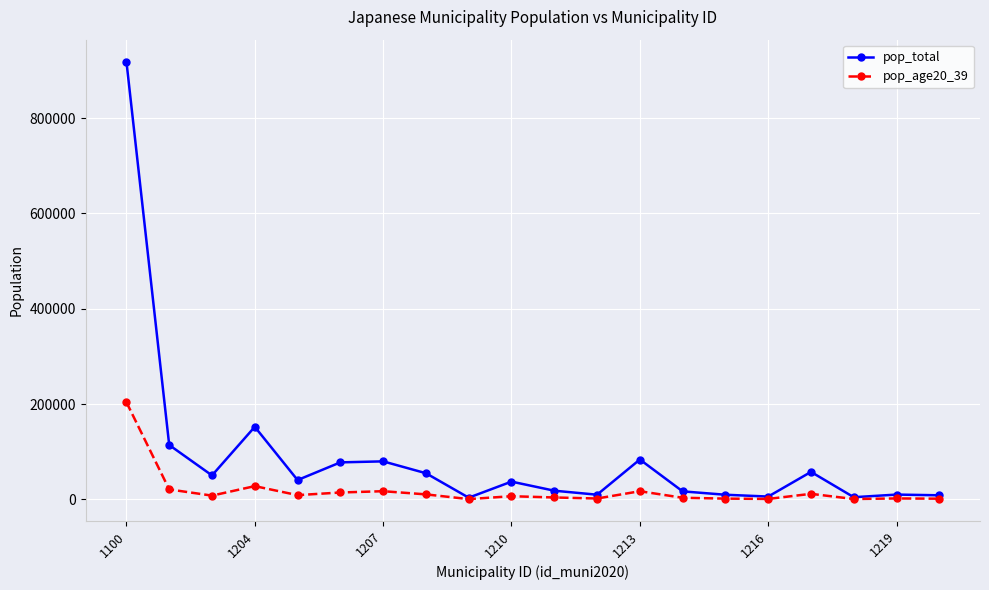

Rank the series by their average value, from highest to lowest.

pop_total, pop_age20_39